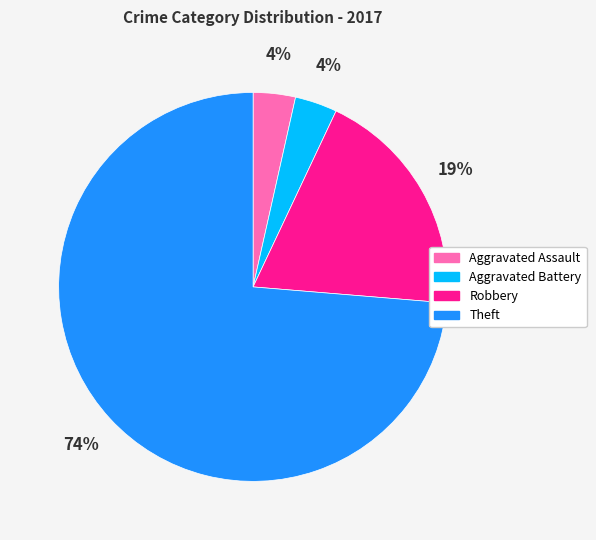

Which has a higher value, Robbery or Aggravated Assault?

Robbery